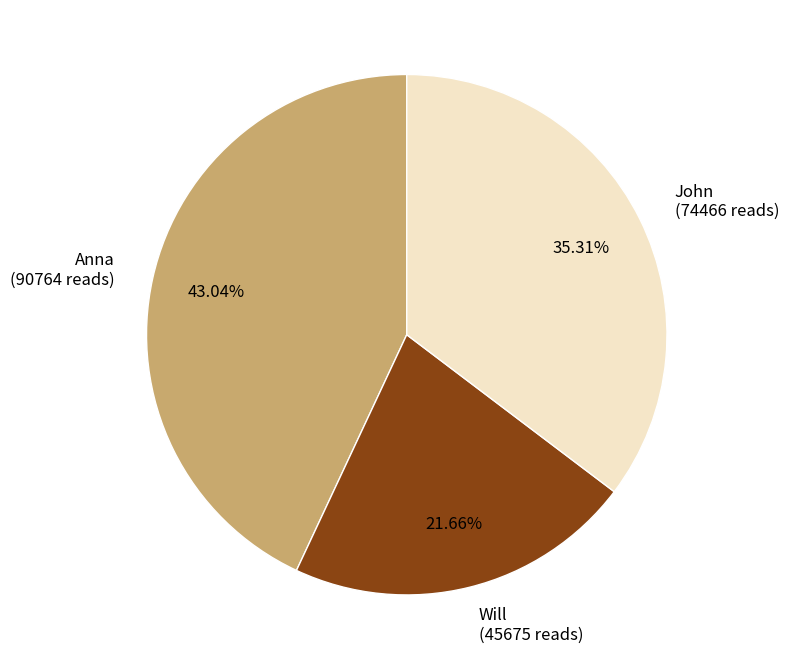

The Anna slice represents 31% of the pie. True or false?

False